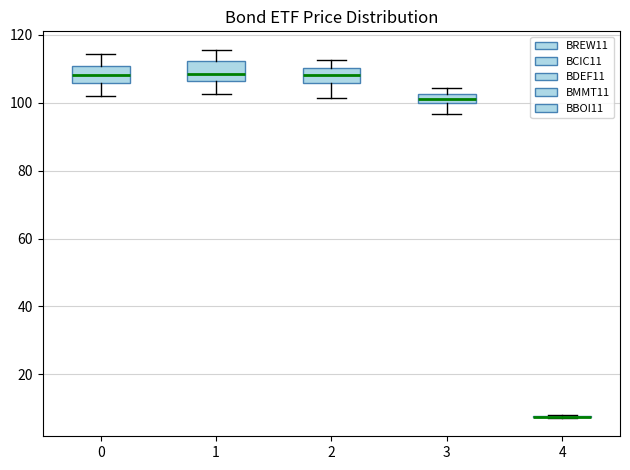

Where is the lower edge of the box at x = 3 on the y-axis? The values are not printed on the chart, so give them approximately, as read against the axis.

100